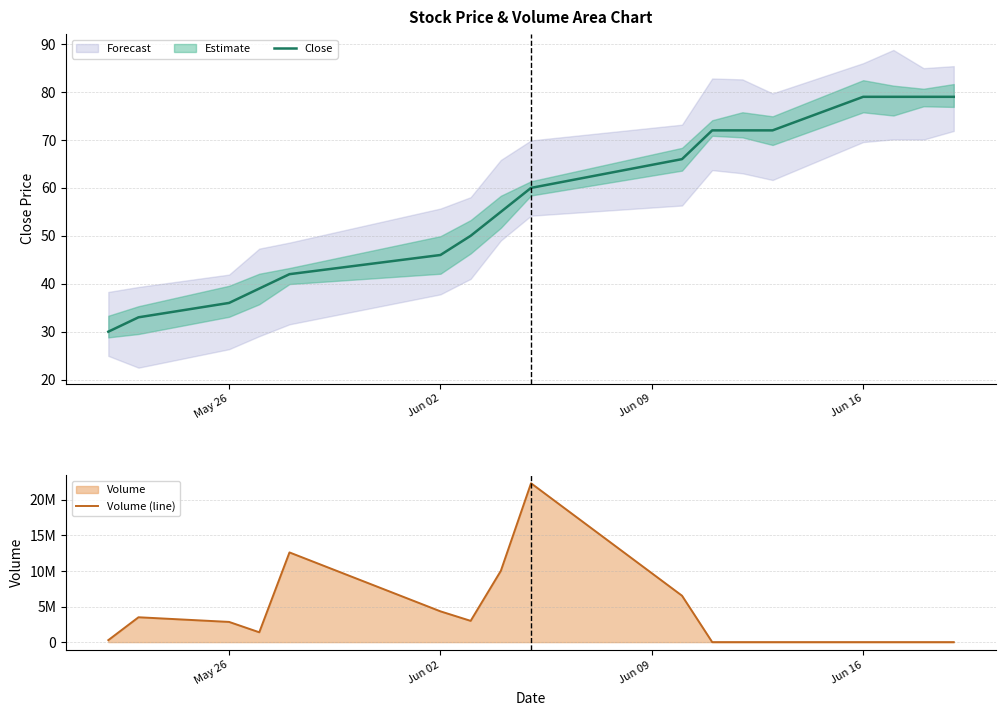

What is the highest value of the Close series?

79